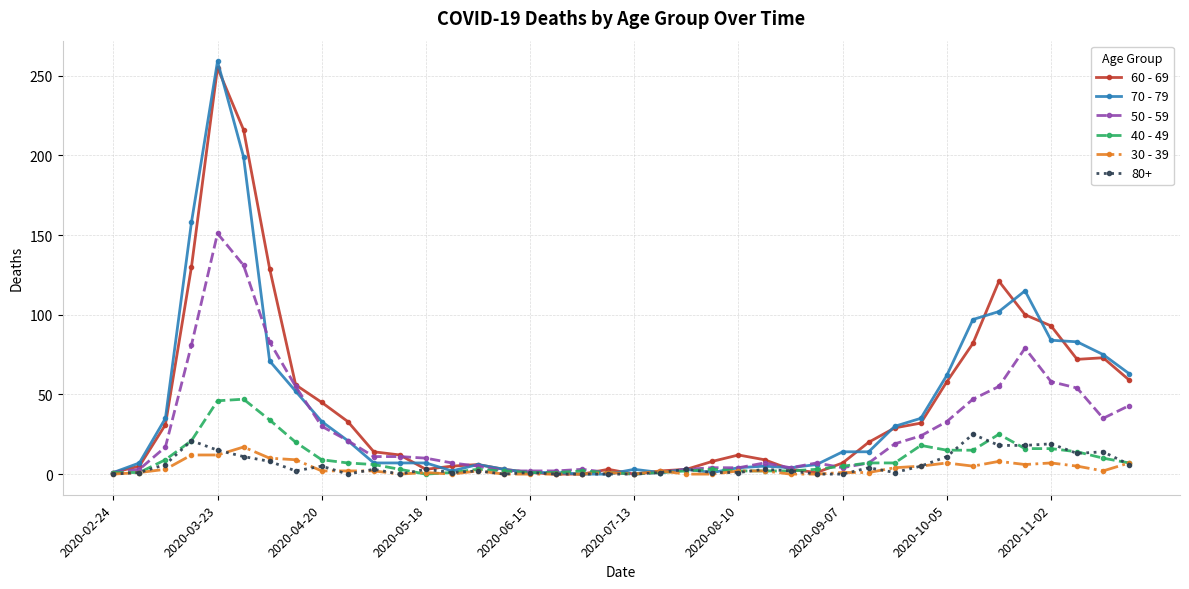

What is the maximum value shown in the chart?

259